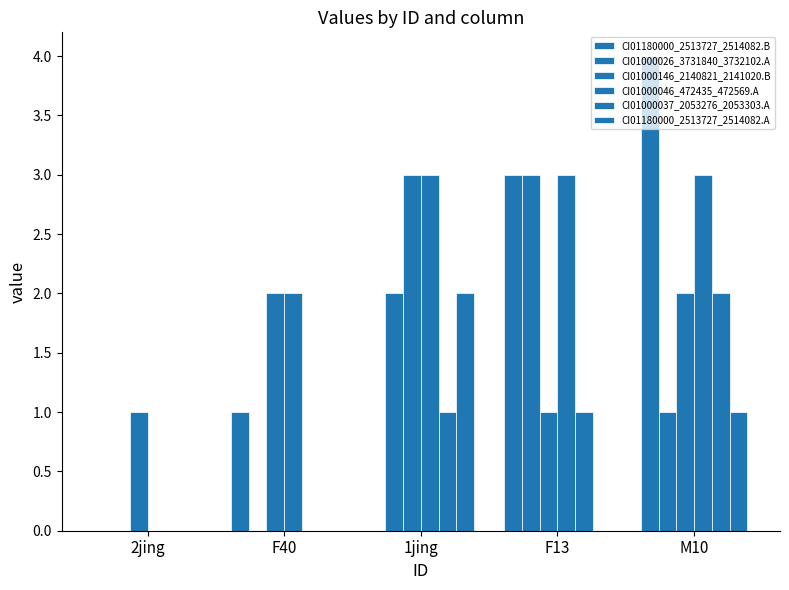

How many groups of bars are there?

5